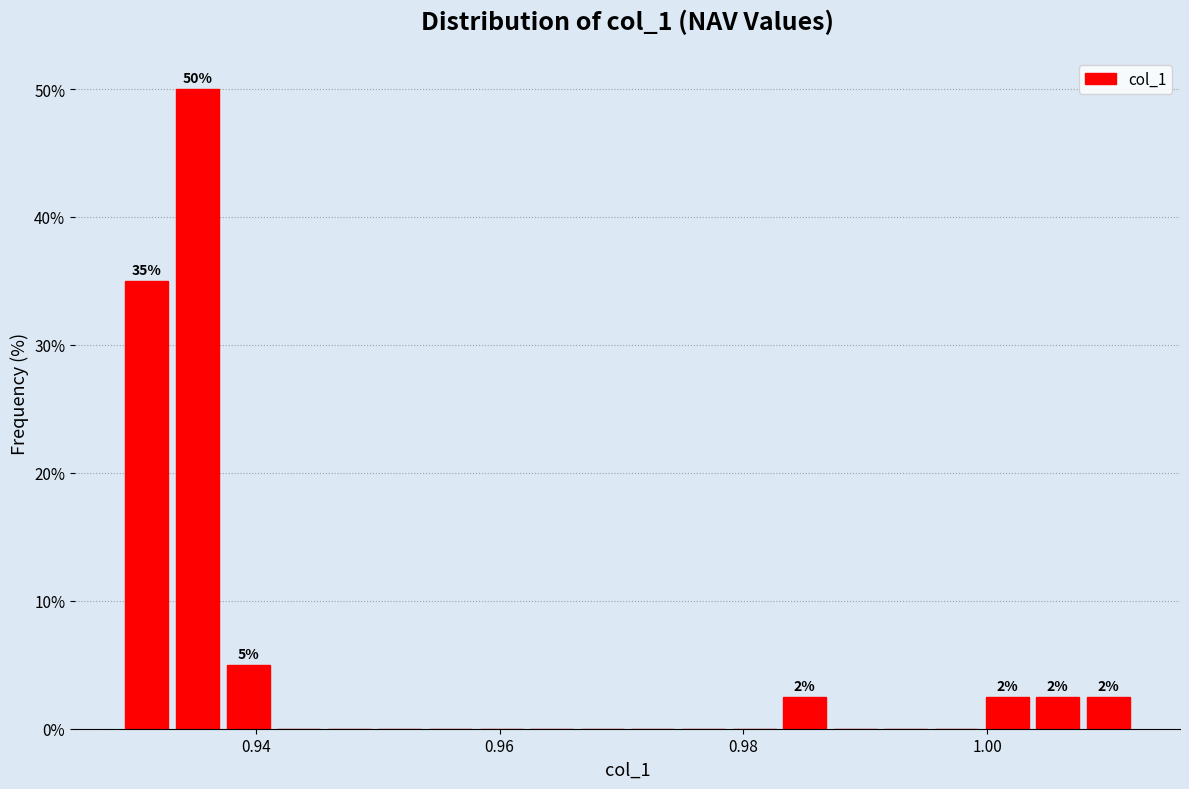

Read against the x-axis, roughly where is the centre of the tallest bar?

0.936